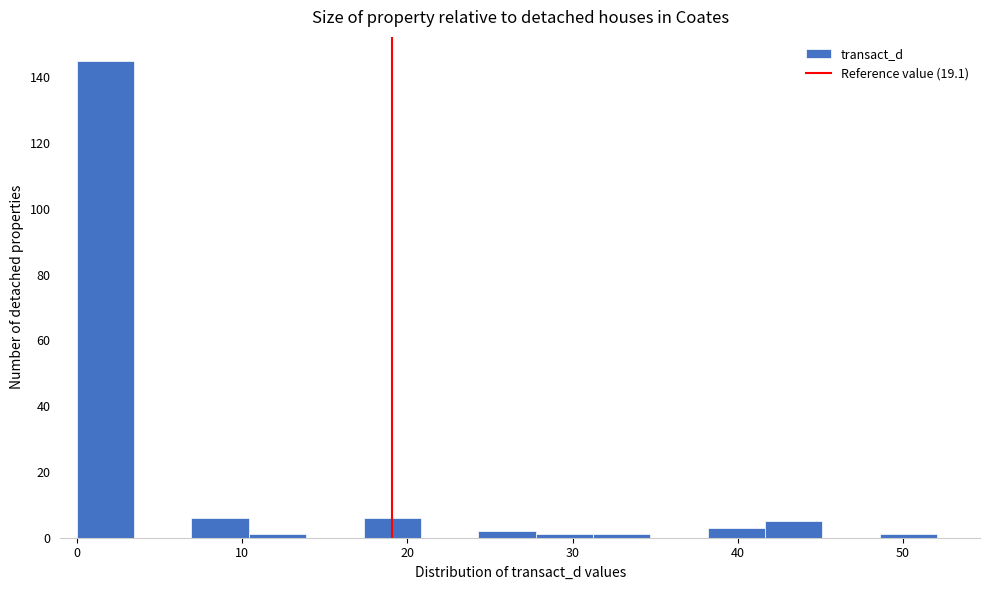

Read against the x-axis, roughly where is the centre of the tallest bar?

2